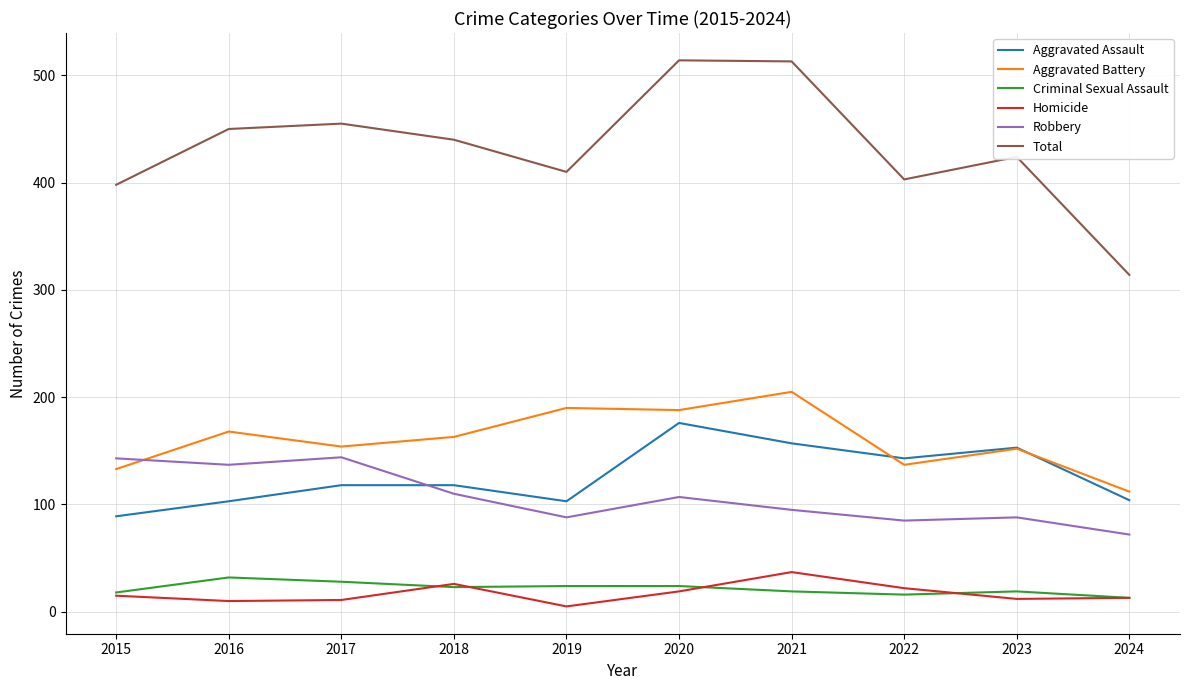

Does the chart display data point markers on the line(s)?

No